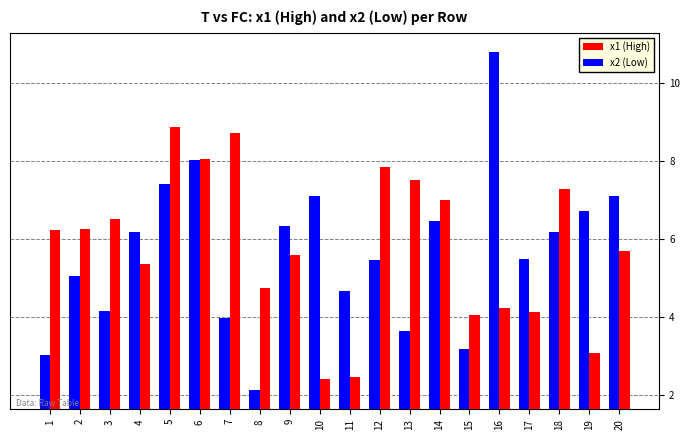

How many data points in x1 (High) are above 6?

10